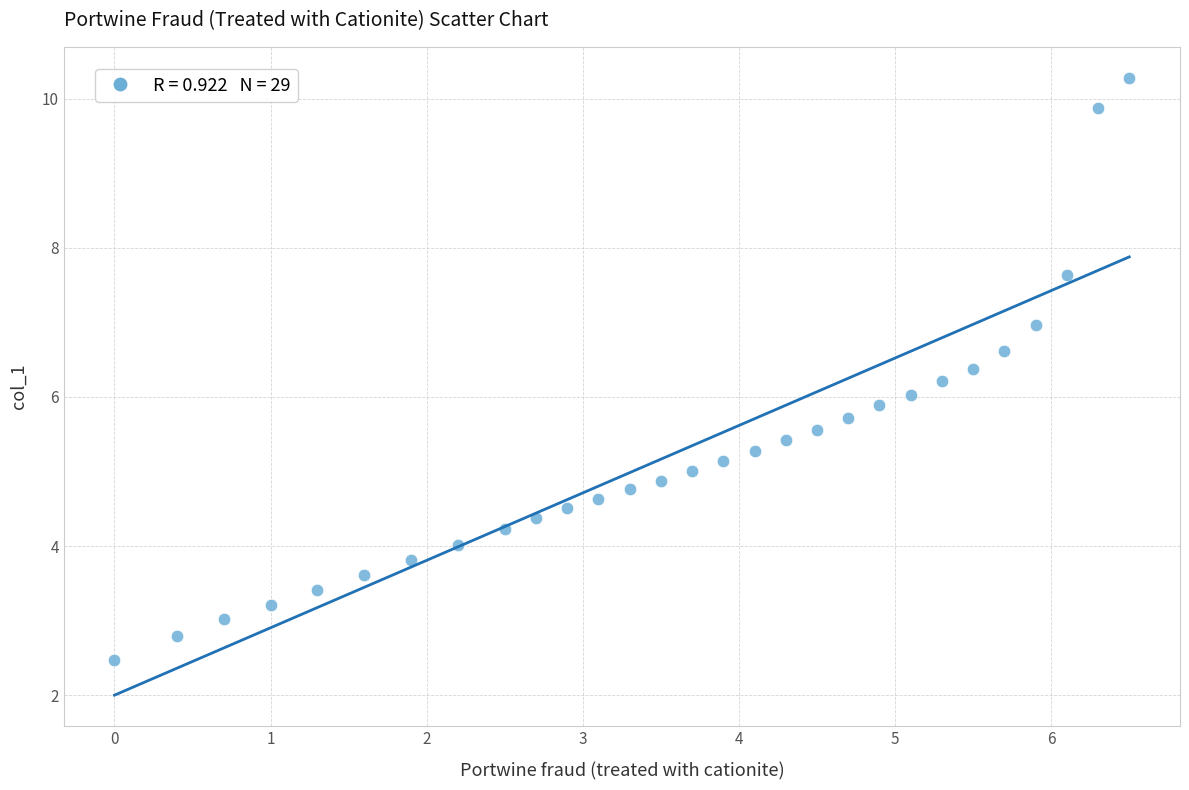

What is the range of X values (max minus min)?

6.5